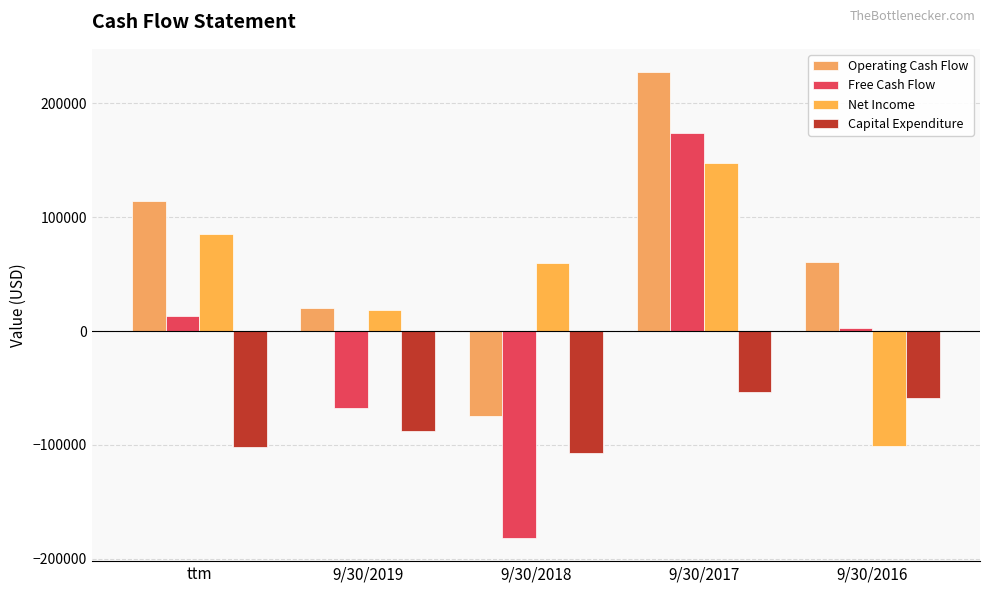

What is the average value of the Net Income series?

41988